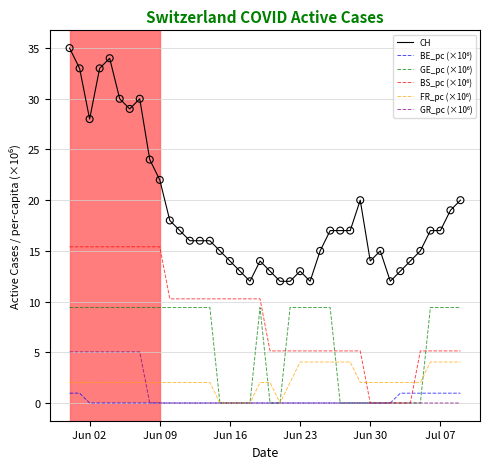

At how many categories does at least one series exceed 4?

40